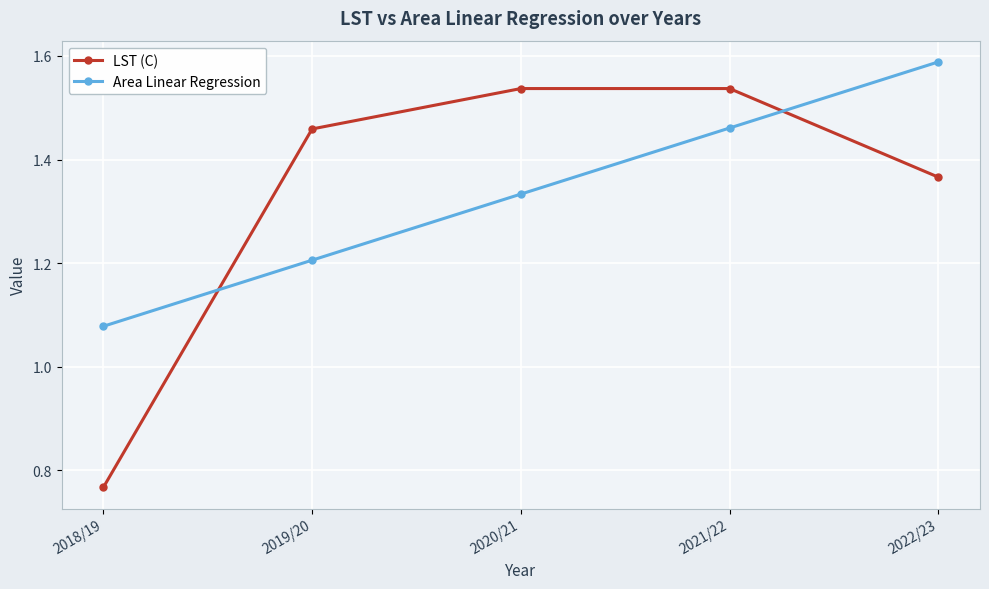

Where does the LST (C) series first go above 1?

2019/20